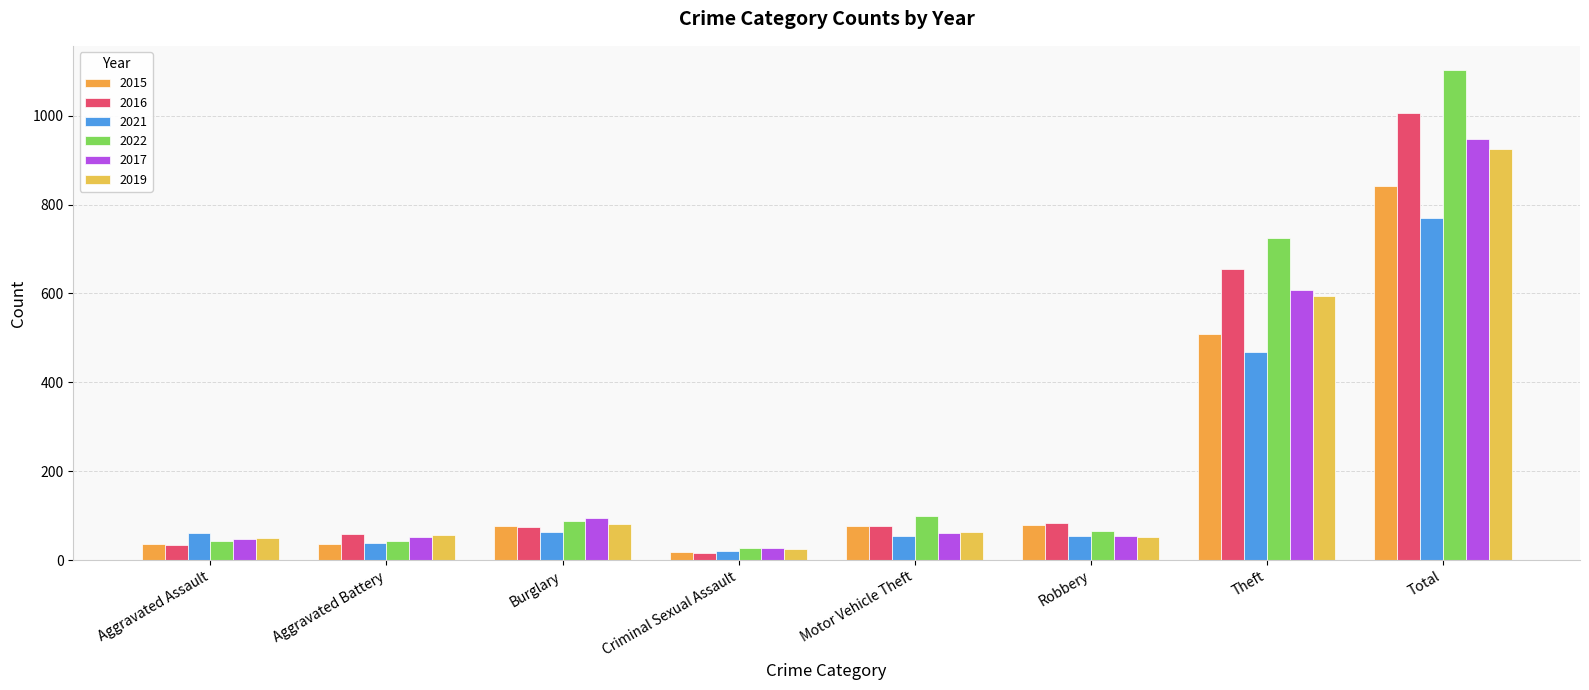

Is the value of 2016 at Burglary greater than the value of 2017 at Burglary?

No